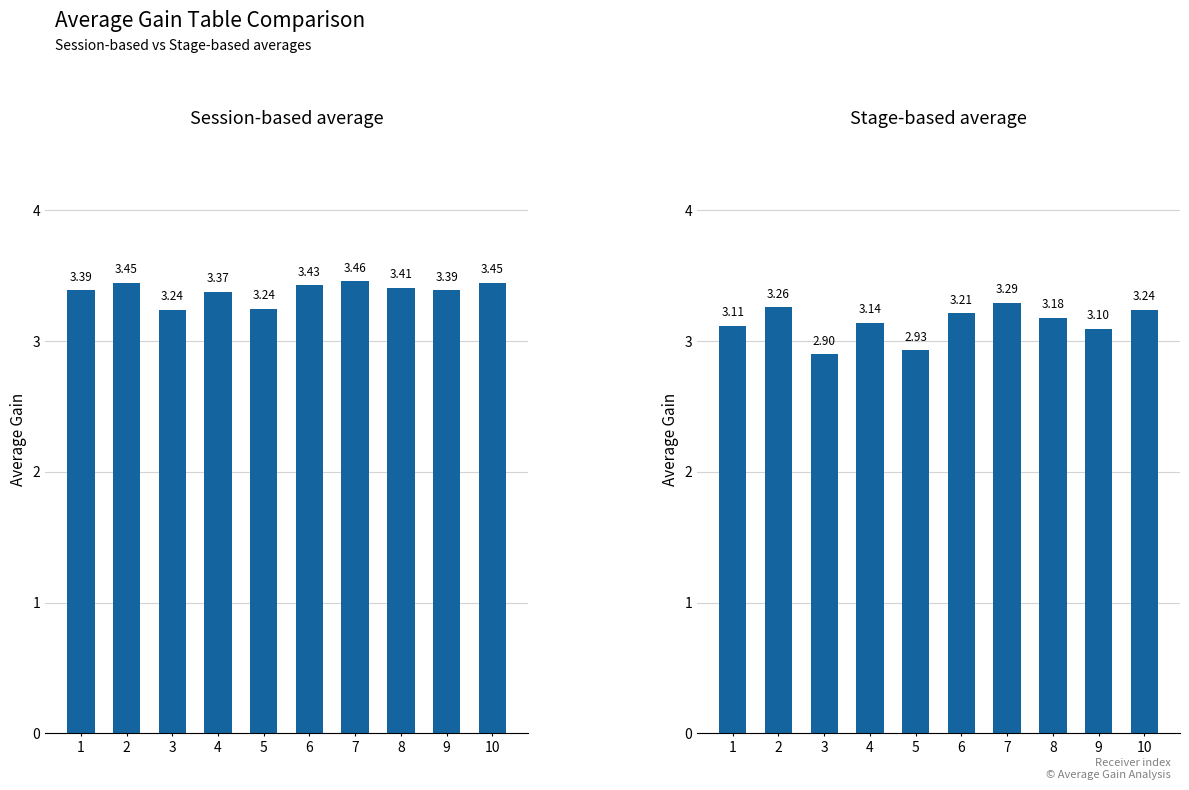

What is the value of the Session-based average bar at the 3rd from the left?

3.2